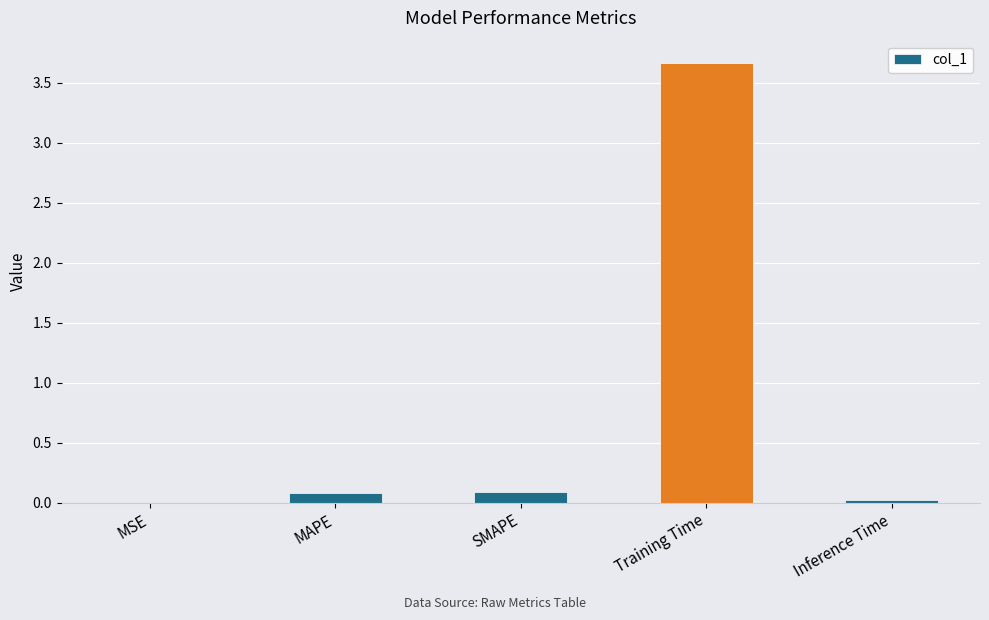

Between Inference Time and Training Time, which is larger?

Training Time